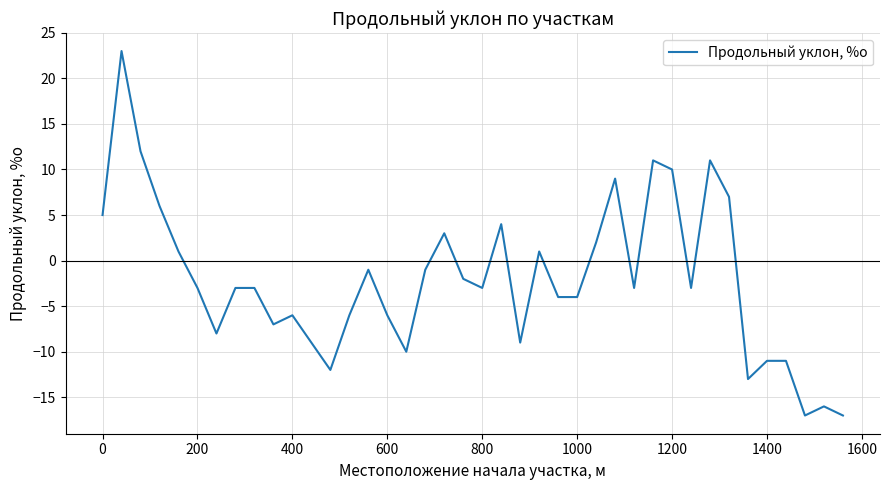

What is the smallest value displayed?

-17